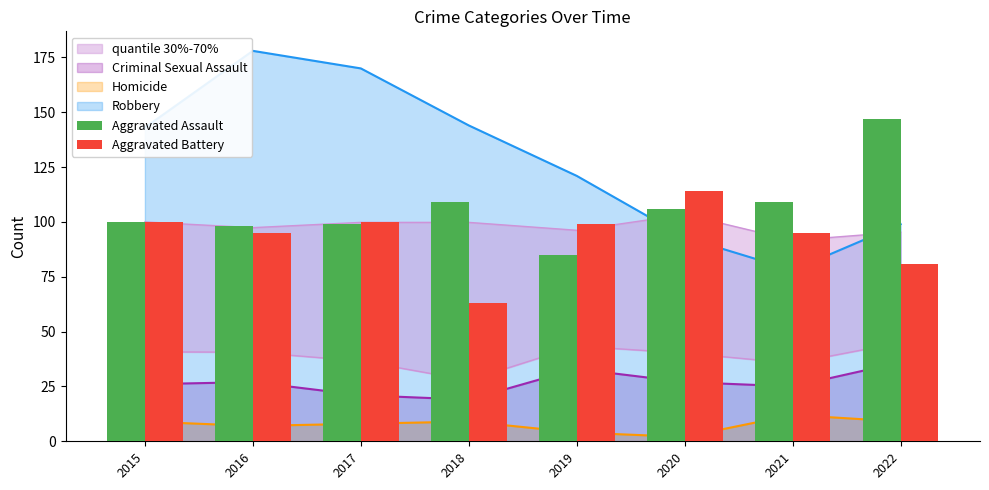

What is the difference between the Aggravated Assault values at 2018 and 2019?

24